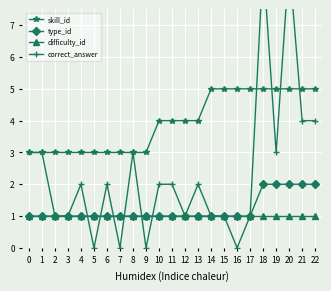

True or false: correct_answer and difficulty_id intersect in this chart.

True